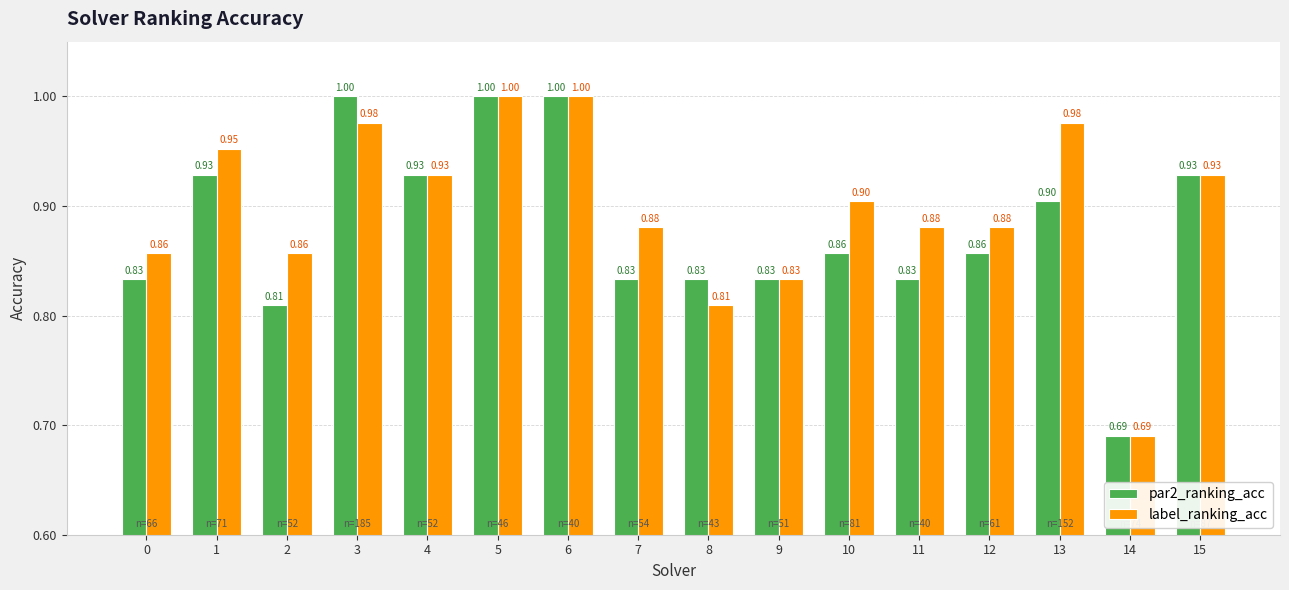

List the series in order of their overall mean, lowest first.

par2_ranking_acc, label_ranking_acc